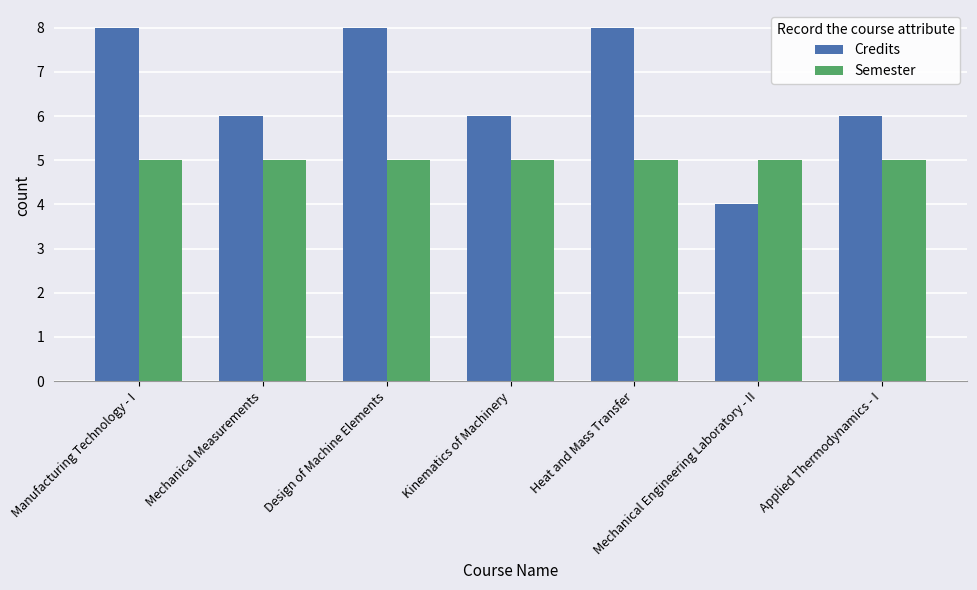

What is the total value across all series at Manufacturing Technology - I?

13